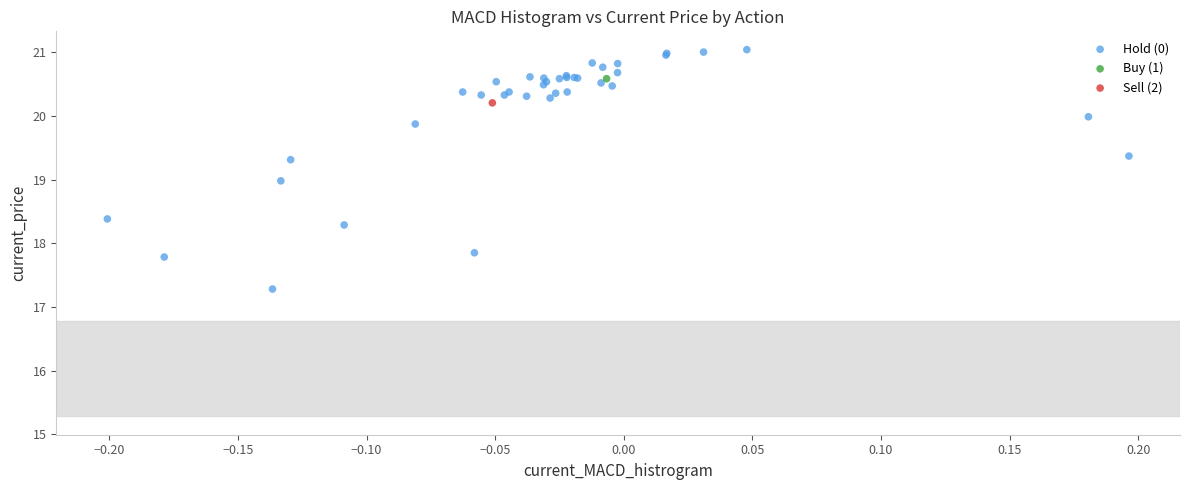

What are all the series names shown in the legend?

Hold (0), Buy (1), Sell (2)